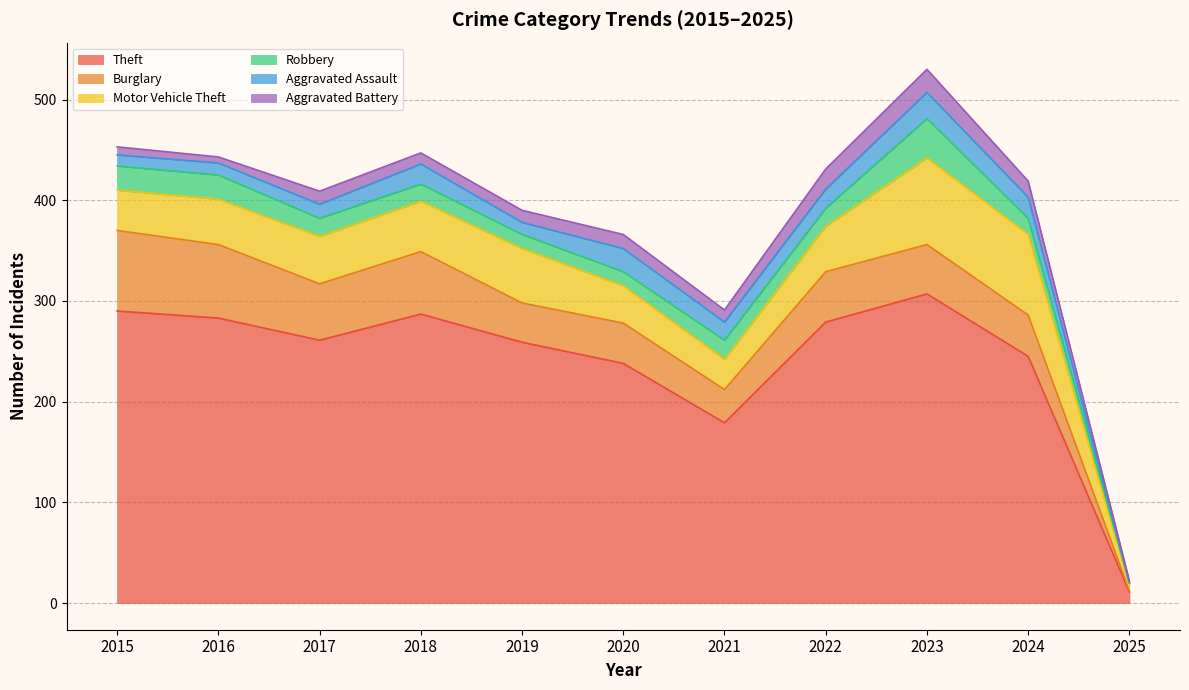

Count the number of data series in this chart.

6